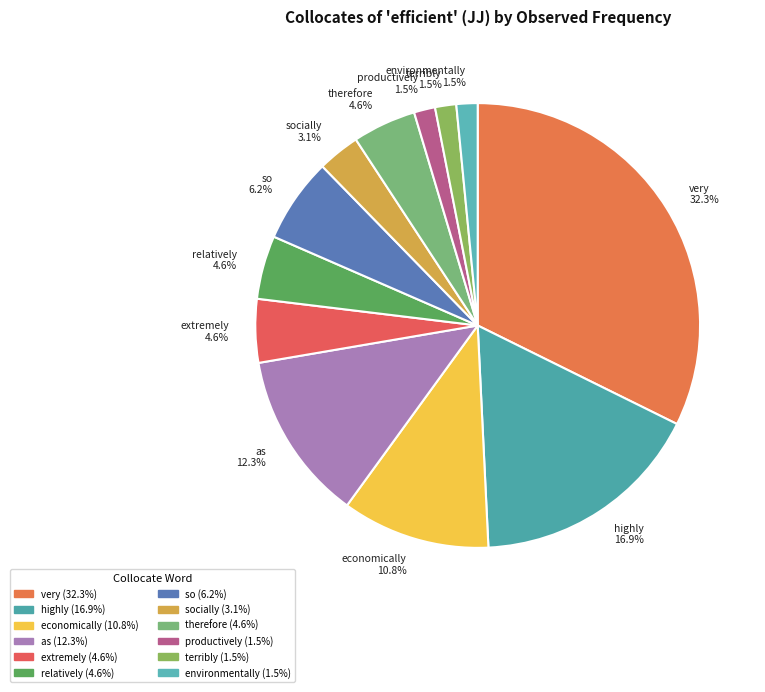

Which has a higher value, economically 10.8% or highly 16.9%?

highly 16.9%